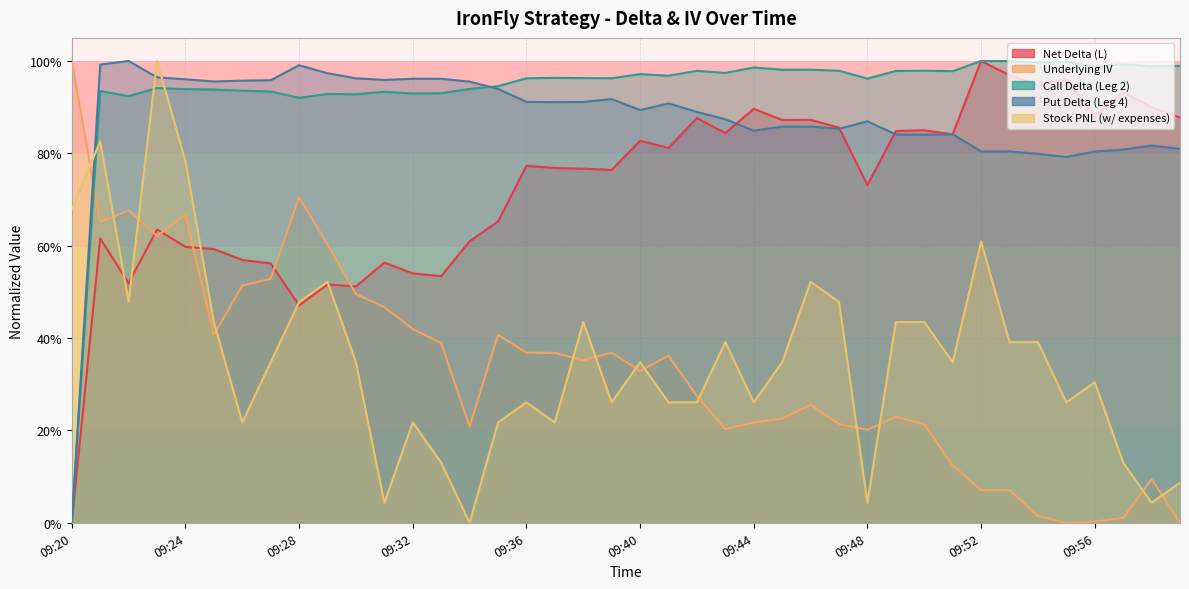

At which label is Call Delta (Leg 2) closest to 0?

09:20